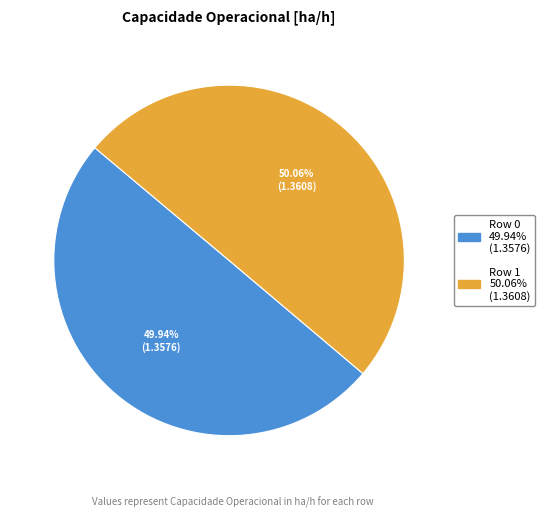

To the nearest percent, what portion does Row 1 represent?

50%